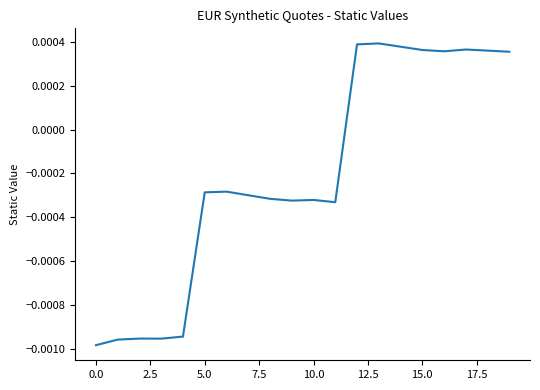

At which category does the chart reach its peak across all series?

13